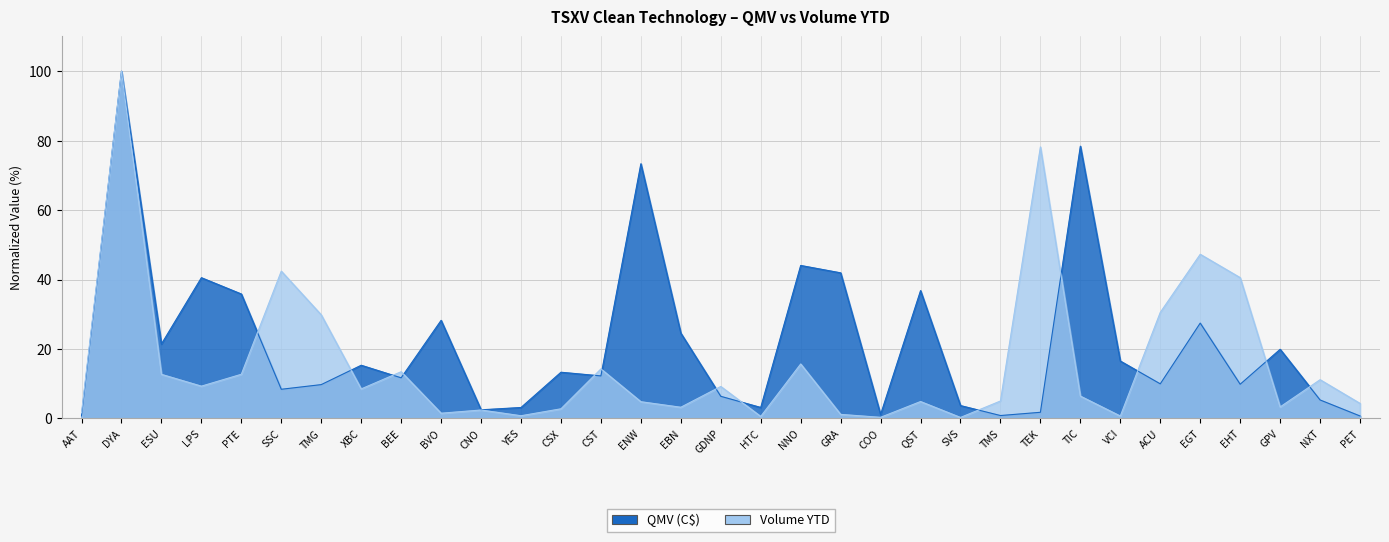

Between which two adjacent categories do Volume YTD and QMV (C$) first intersect?

PTE and SSC